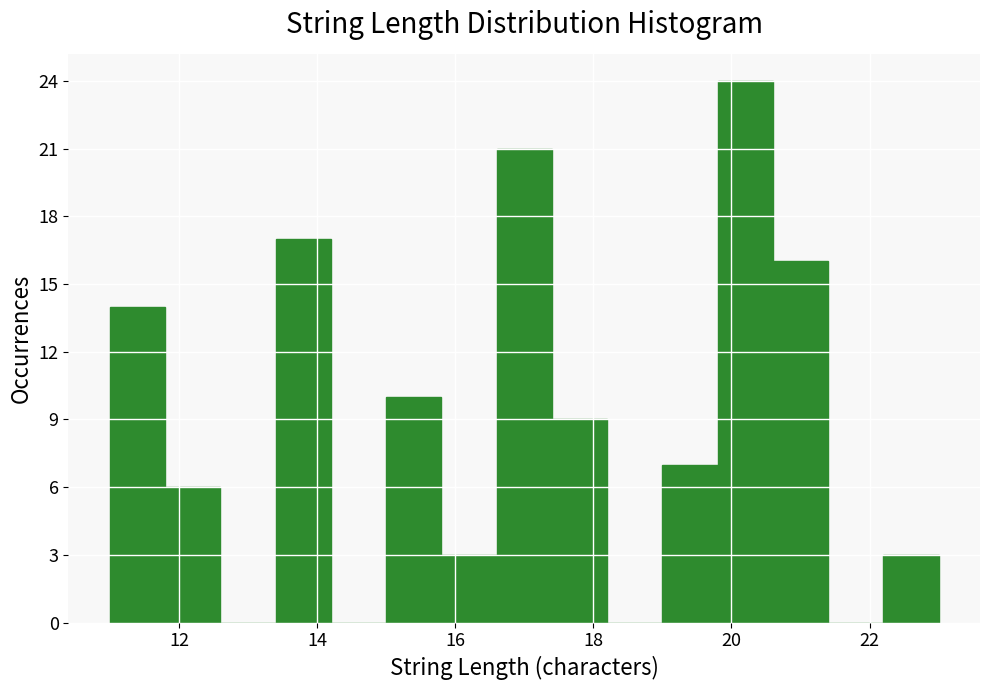

Reading left to right, transcribe this chart: for each bar, give the range it covers on the x-axis and its height. The values are not printed on the chart, so give them approximately, as read against the axis.

11.0 to 11.8: 14
11.8 to 12.6: 6
12.6 to 13.4: 0
13.4 to 14.2: 17
14.2 to 15.0: 0
15.0 to 15.8: 10
15.8 to 16.6: 3
16.6 to 17.4: 21
17.4 to 18.2: 9
18.2 to 19.0: 0
19.0 to 19.8: 7
19.8 to 20.6: 24
20.6 to 21.4: 16
21.4 to 22.2: 0
22.2 to 23.0: 3